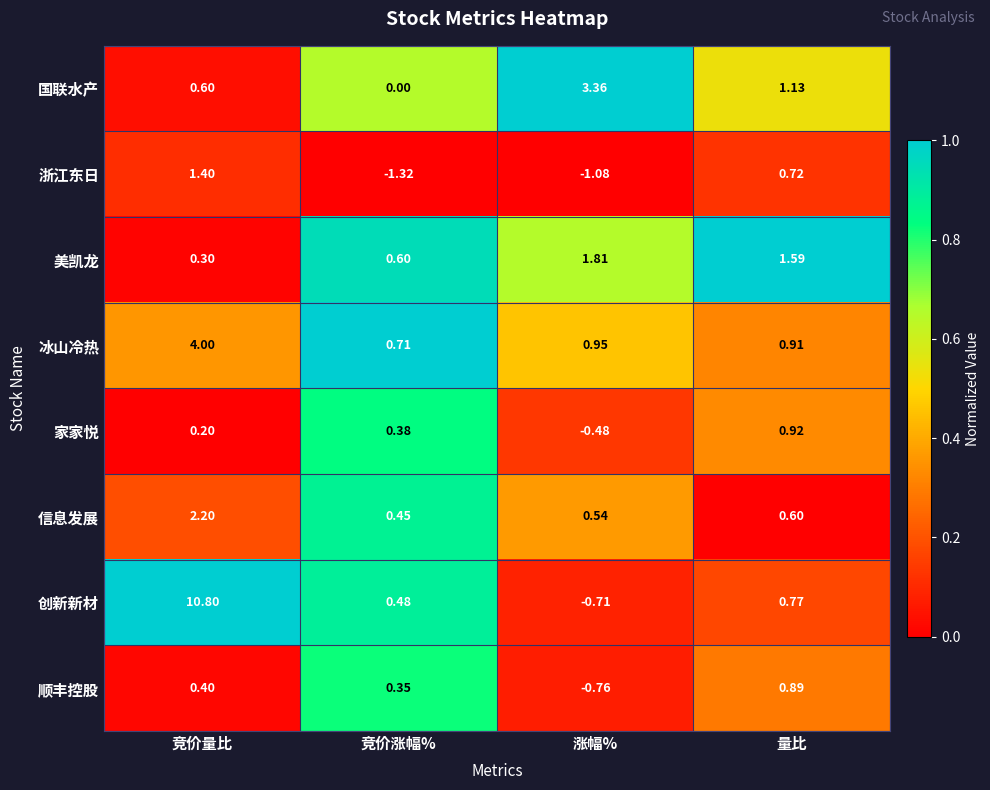

At which category is the sum across all series the highest?

竞价量比